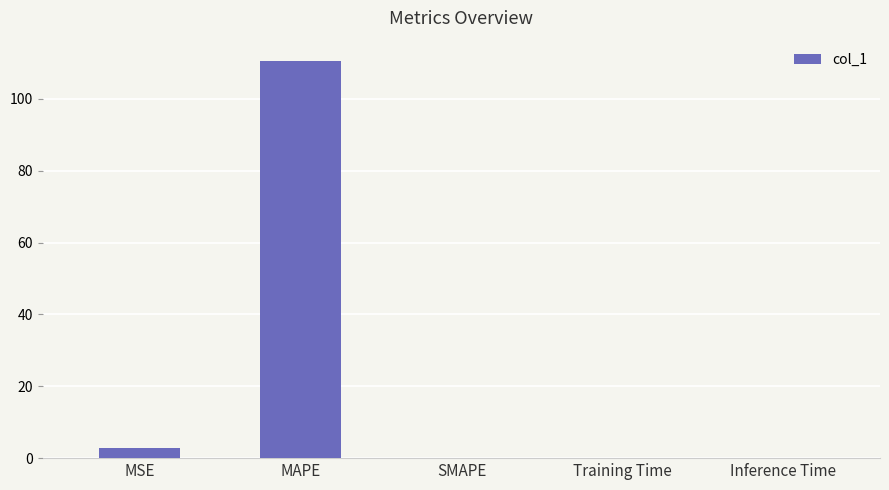

Between SMAPE and MSE, which is larger?

MSE